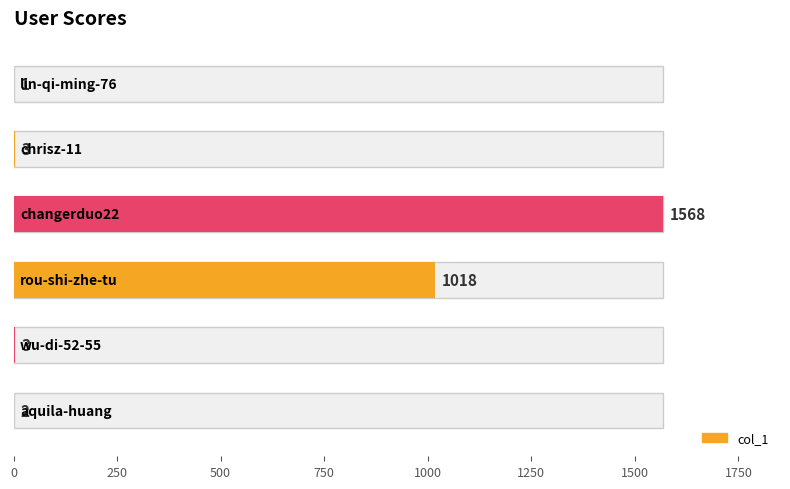

What is the maximum value shown in the chart?

1568